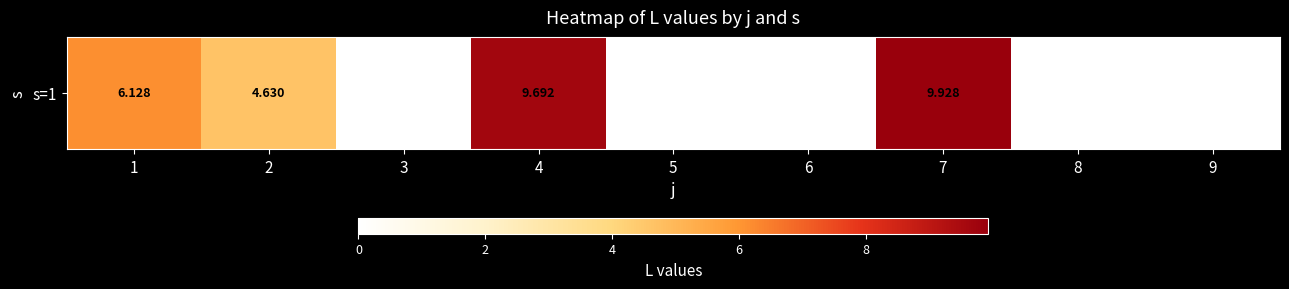

What is the change in value from 4 to 5?

-9.7